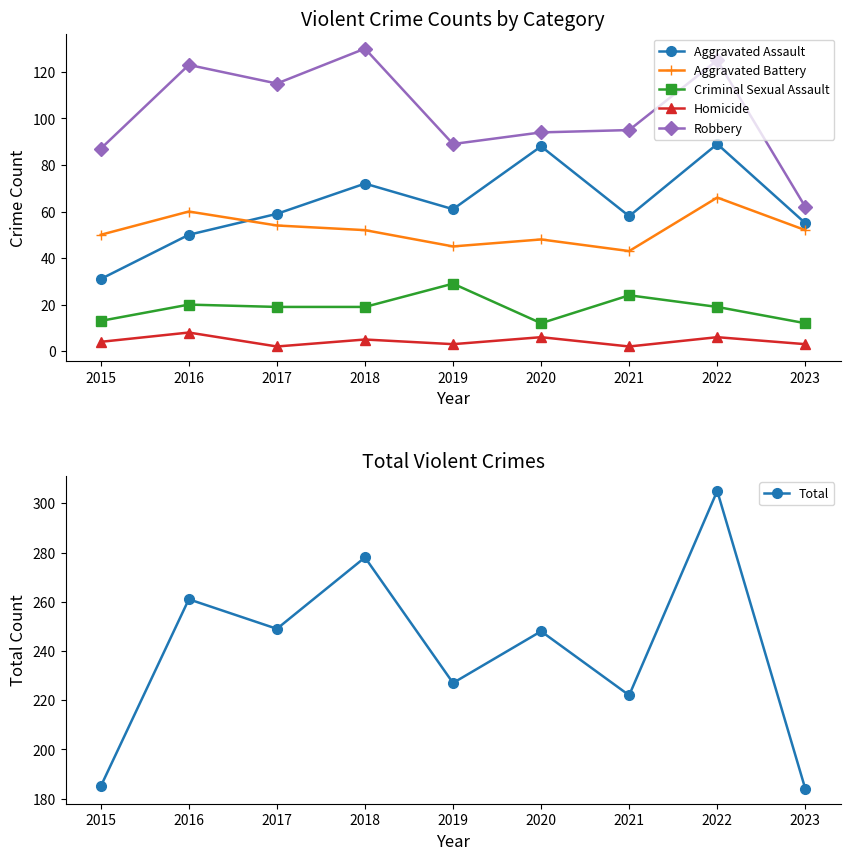

Is the value of Criminal Sexual Assault at 2020 greater than the value of Total at 2016?

No